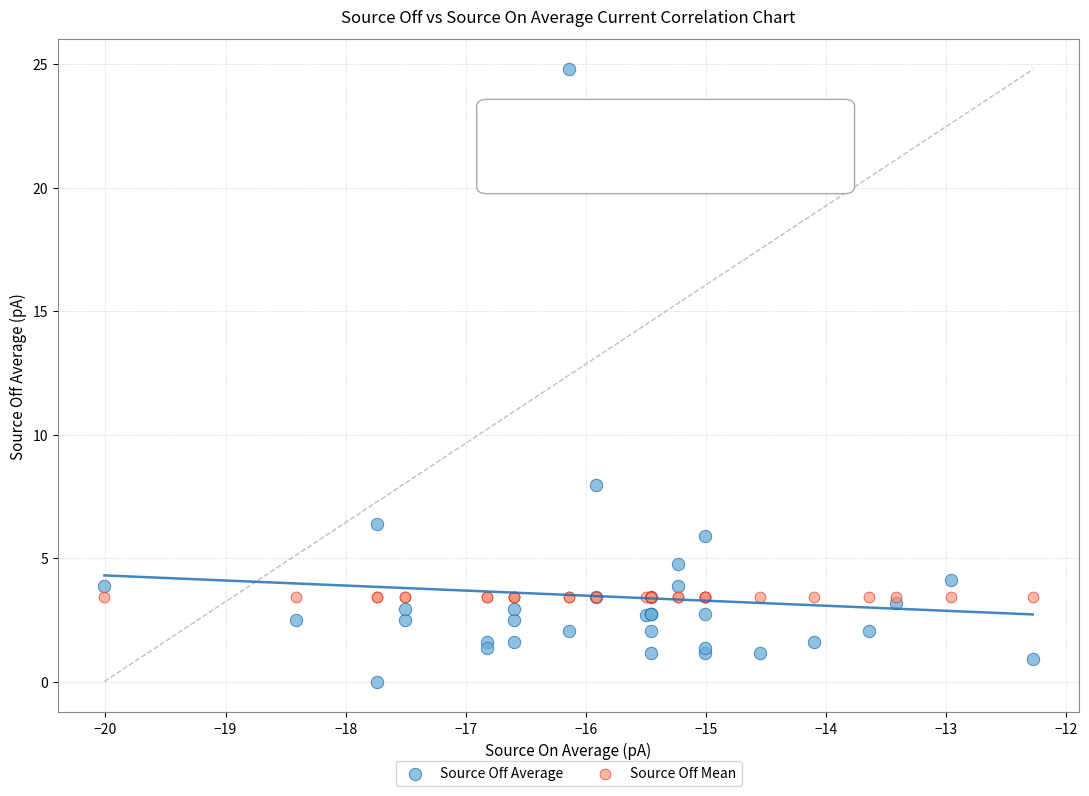

Across all series, what Y value is closest to 12?

8.0